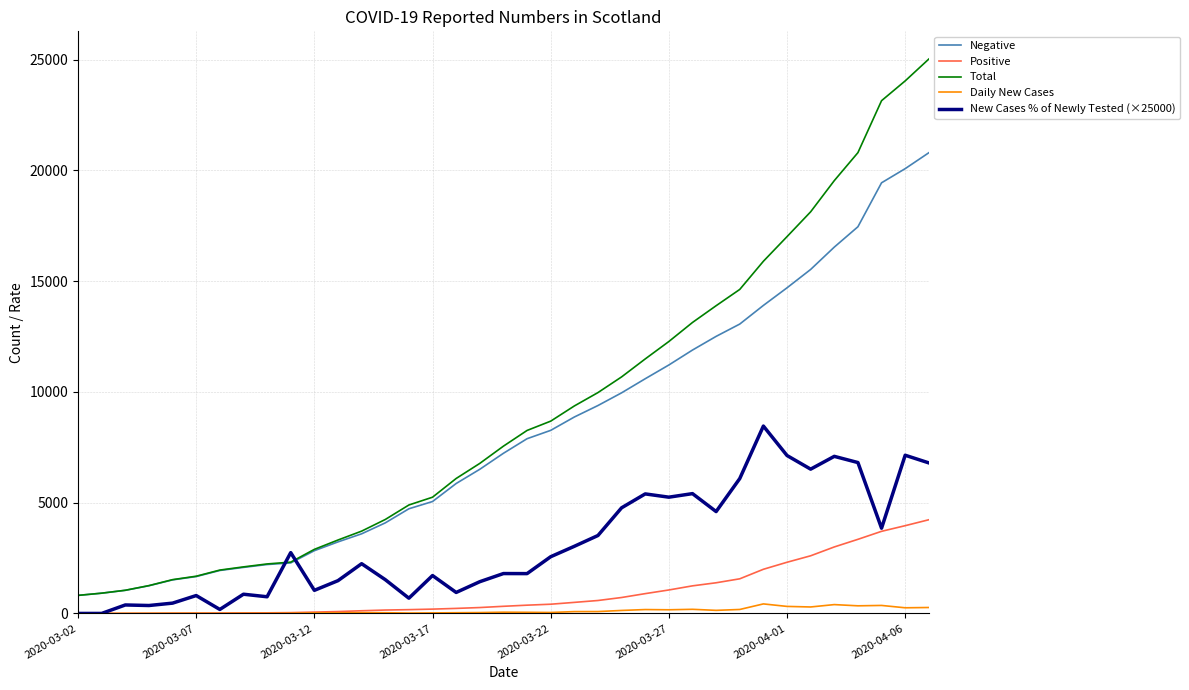

True or false: Positive and Total cross at least once.

False